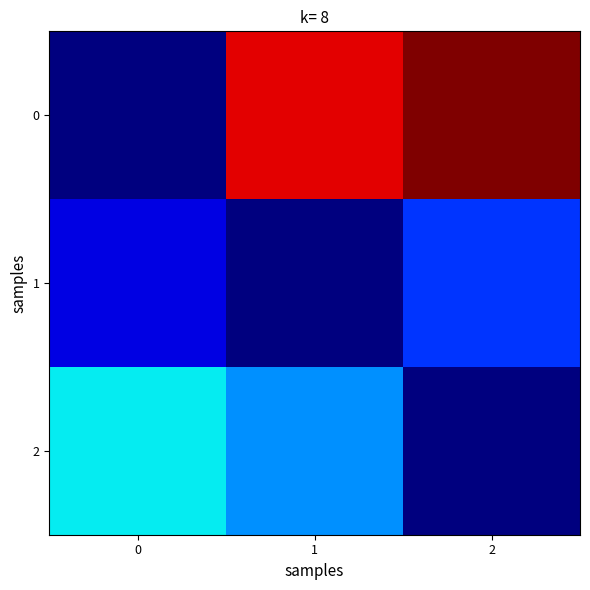

Reading left to right, extract all data points from this chart.

0: 0=0.0	1=10.2	2=11.2
1: 0=1.0	1=0.0	2=2.0
2: 0=4.0	1=3.0	2=0.0